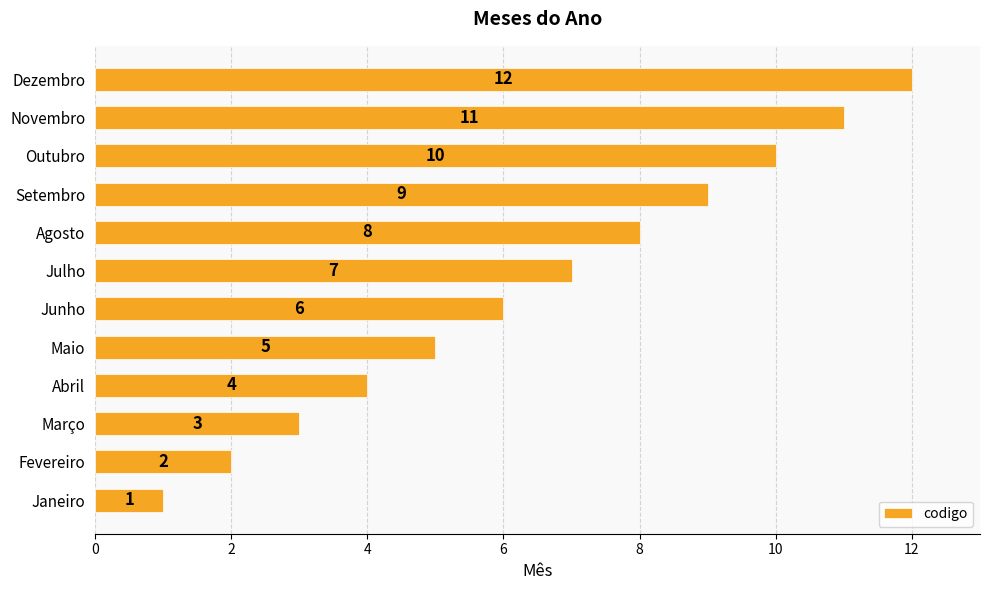

How many bars are there in total?

12